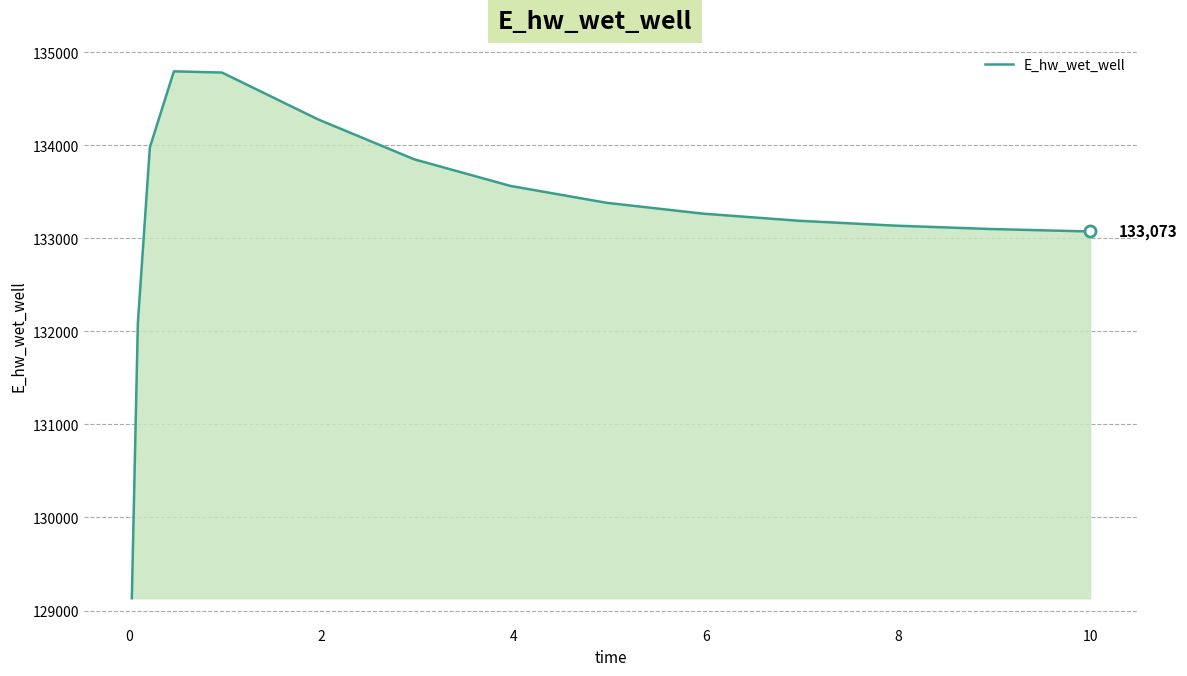

What is the difference between the maximum and minimum values?

5662.2